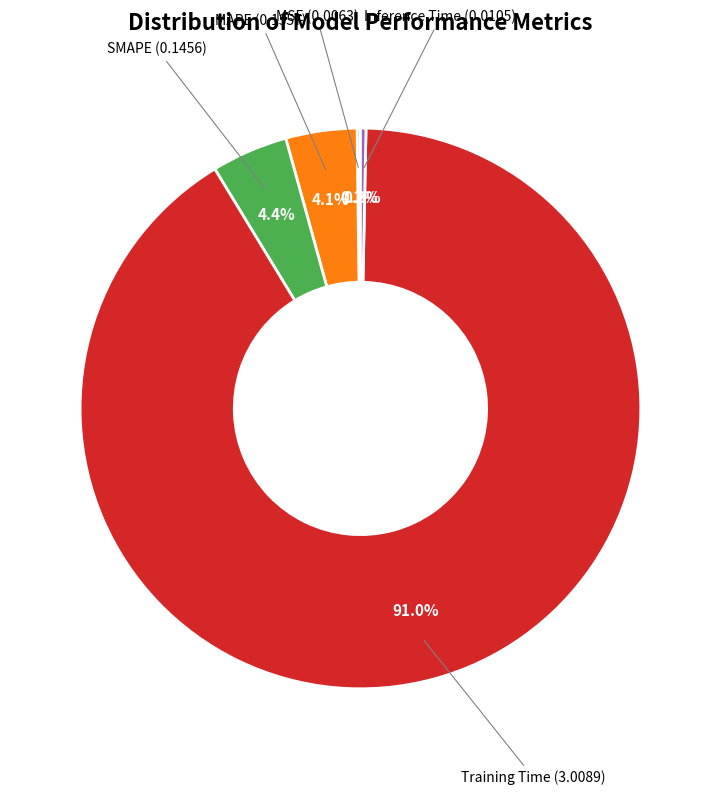

To the nearest percent, what is the average slice percentage?

20%